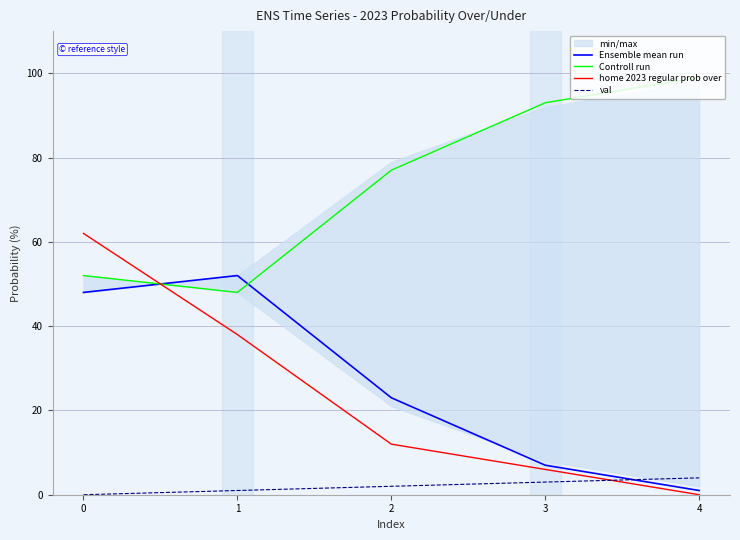

What is the average value of the Ensemble mean run series?

26